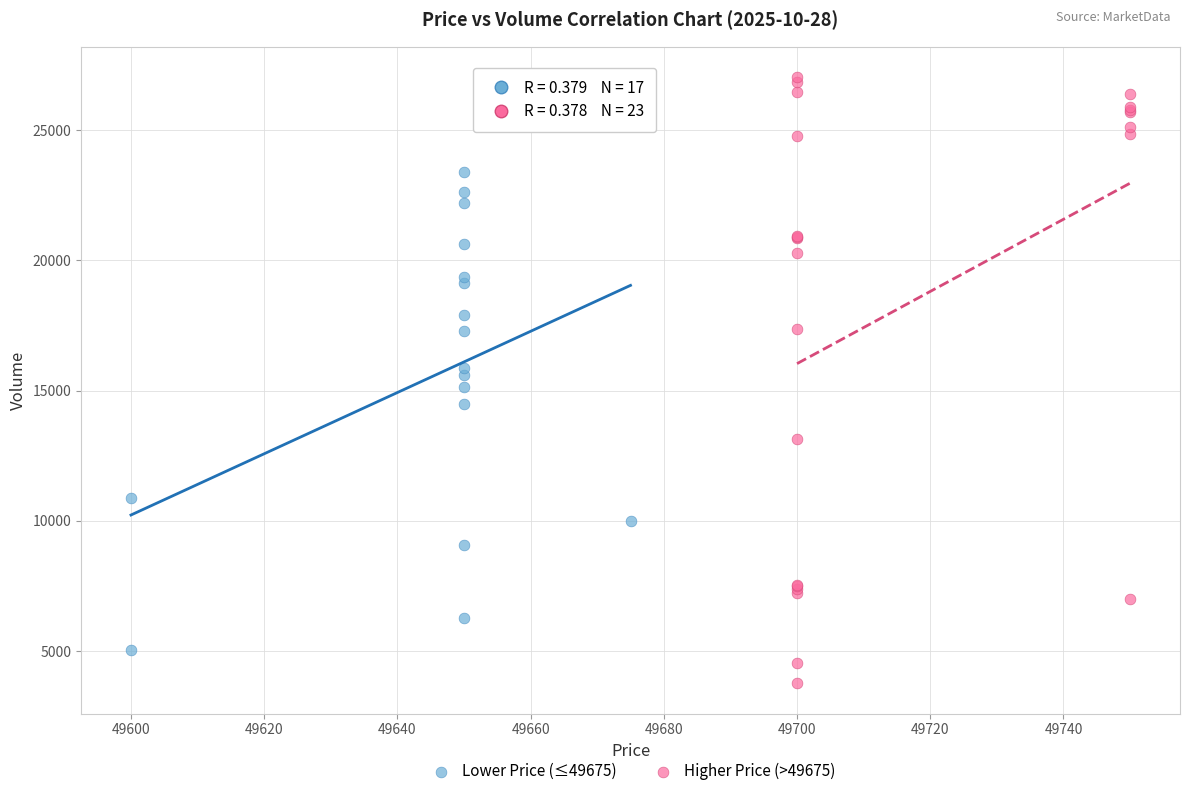

What are all the series names shown in the legend?

Lower Price (≤49675), Higher Price (>49675)